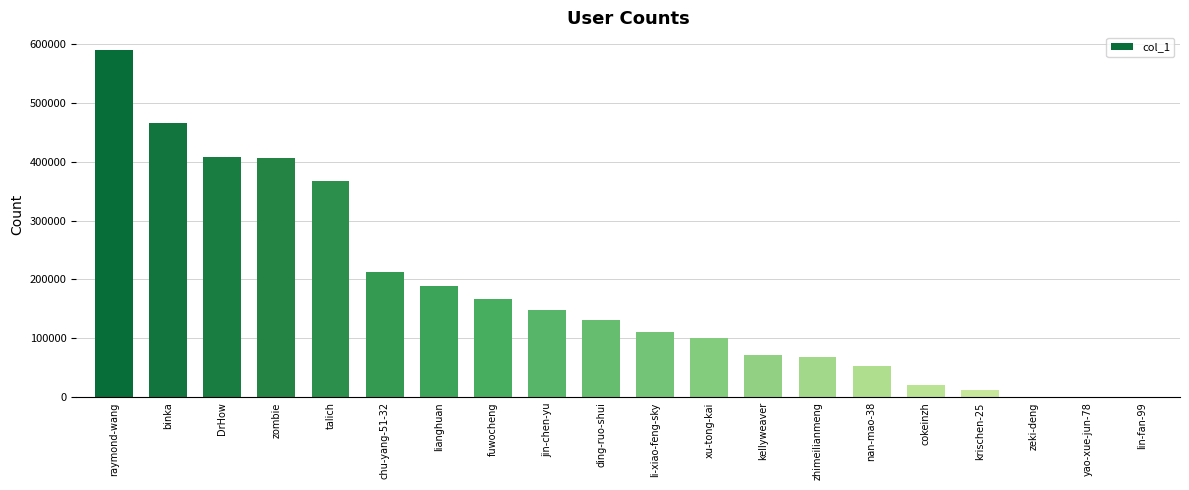

What is the greatest value displayed?

589993